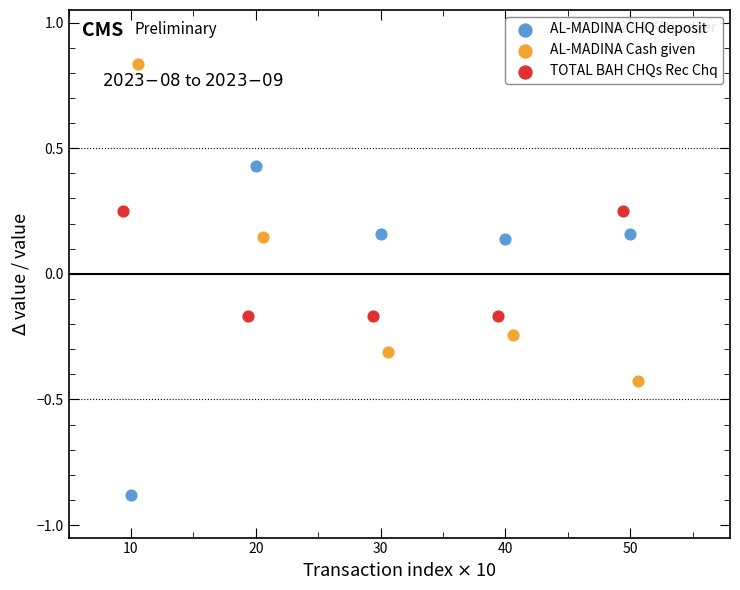

Which series contains the highest Y value?

AL-MADINA Cash given